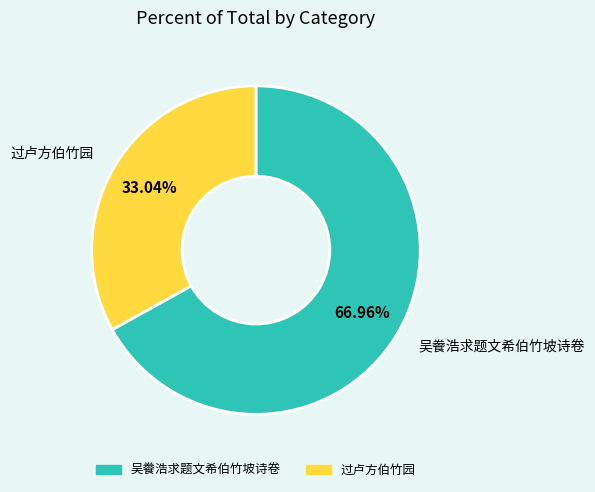

What percentage is the 过卢方伯竹园 slice, to the nearest percent?

33%